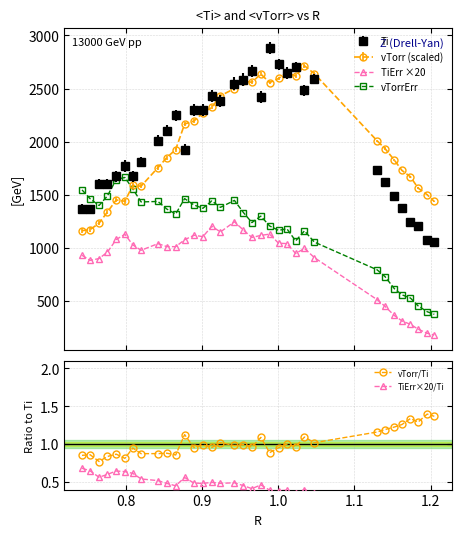

Is it true that Ti equals 1358.1 at 14?

False